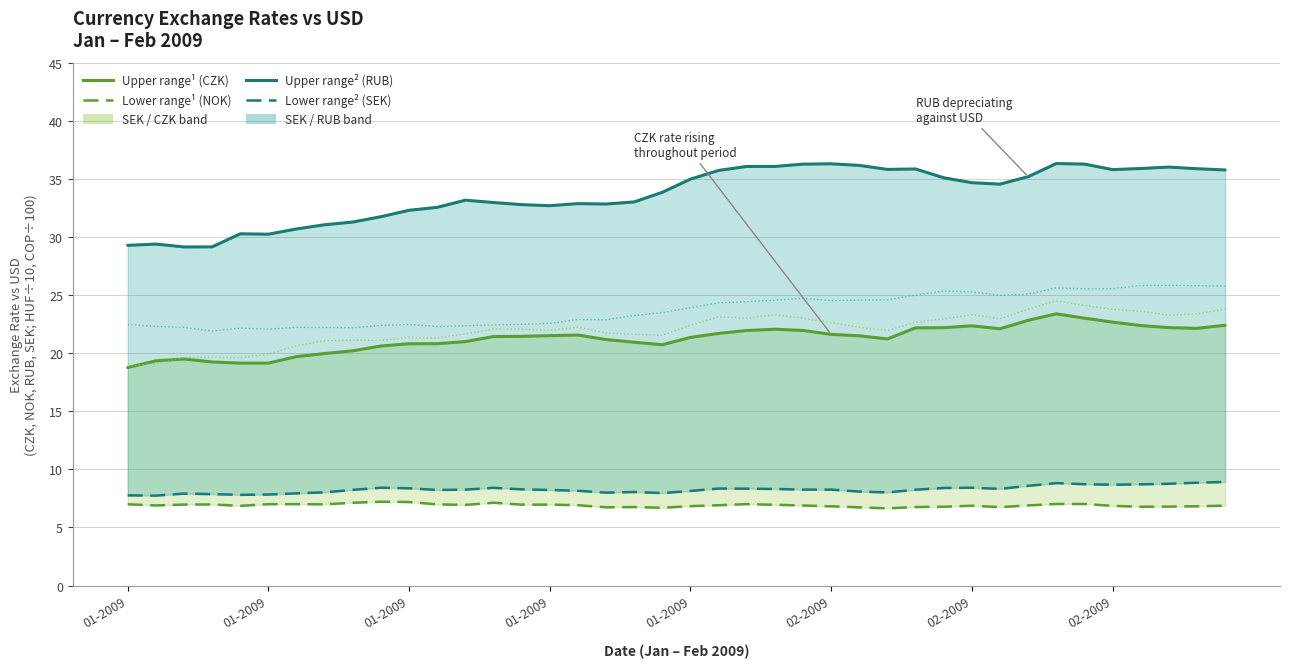

Rank the series at 18 from lowest to highest value.

Lower range (NOK), Lower range (SEK), Upper range (CZK), Forint ÷10 (HUF), Peso ÷100 (COP), Upper range (RUB)